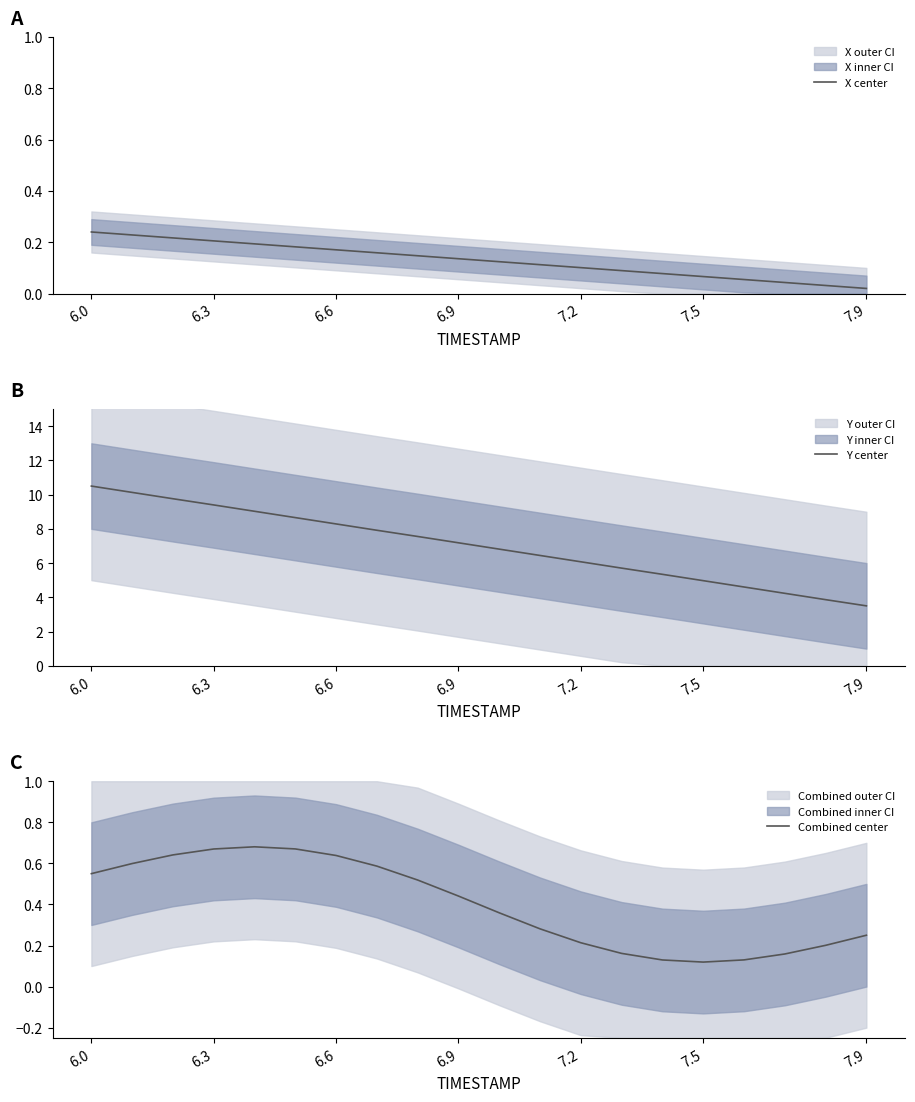

What is the value of the Combined center point at the 7th from the left?

0.6